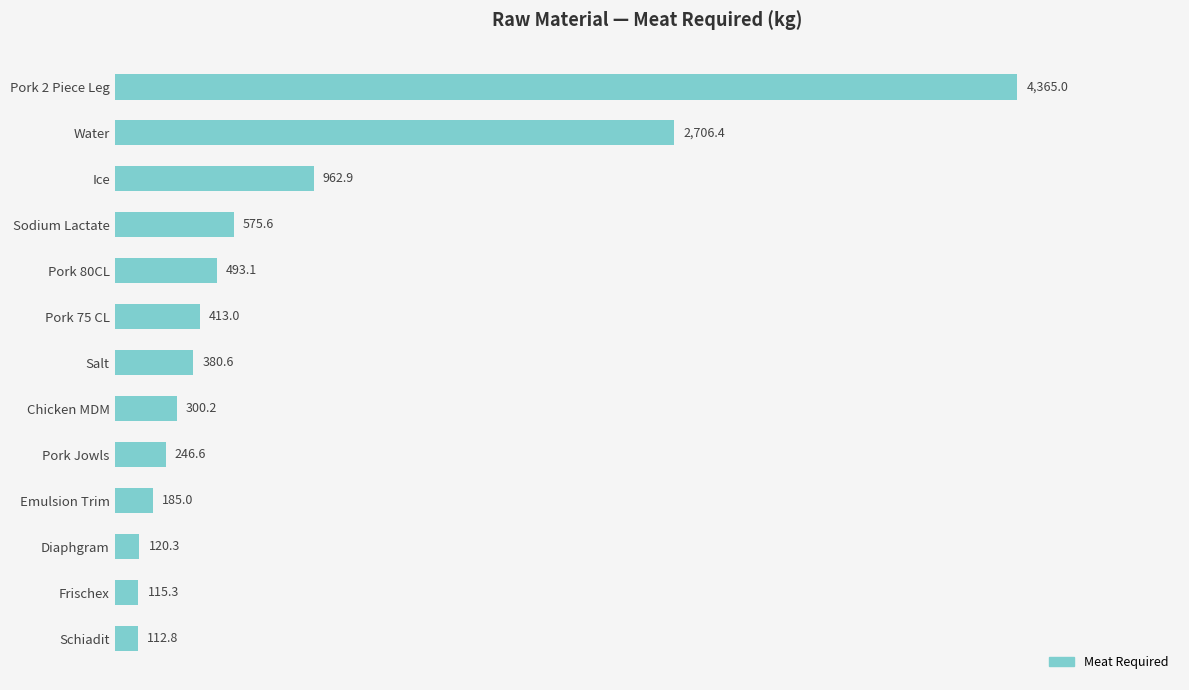

How many values are below 380?

6